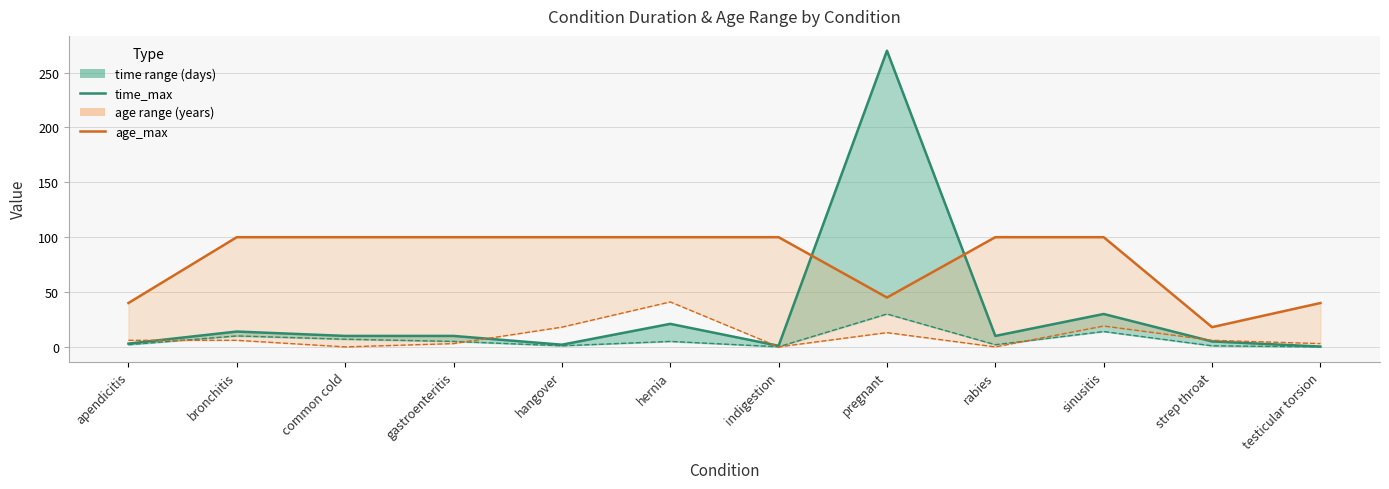

How many distinct data groups are displayed?

2